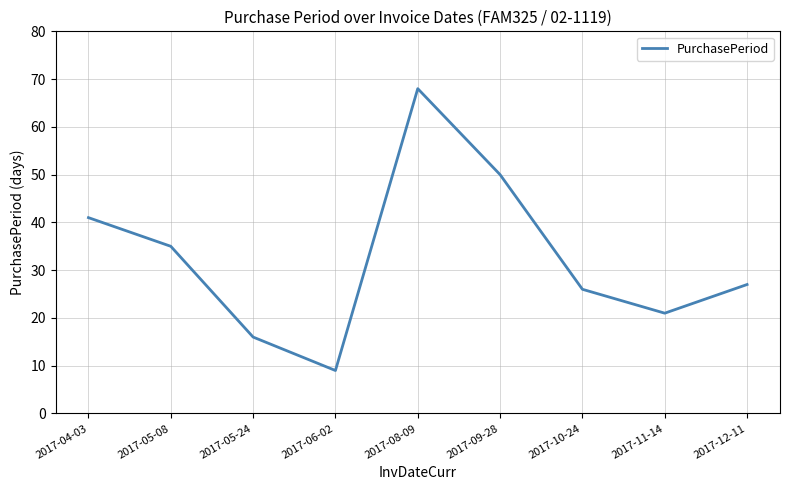

Read the value at 2017-05-08, to the nearest 10.

40